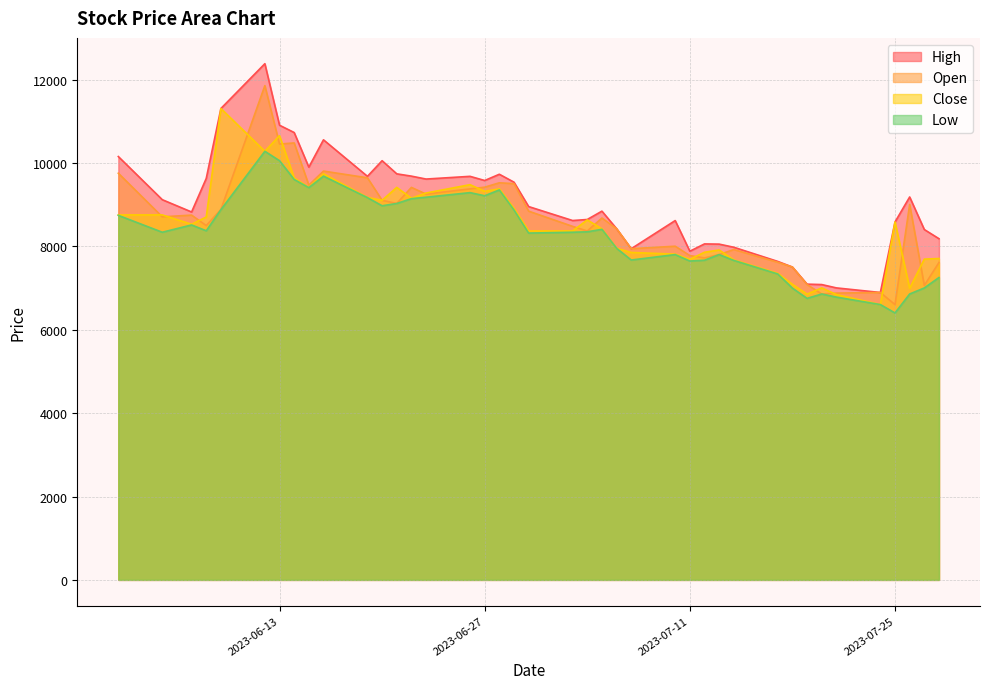

What is the spread (max minus min) of values at 2023-06-27?

366